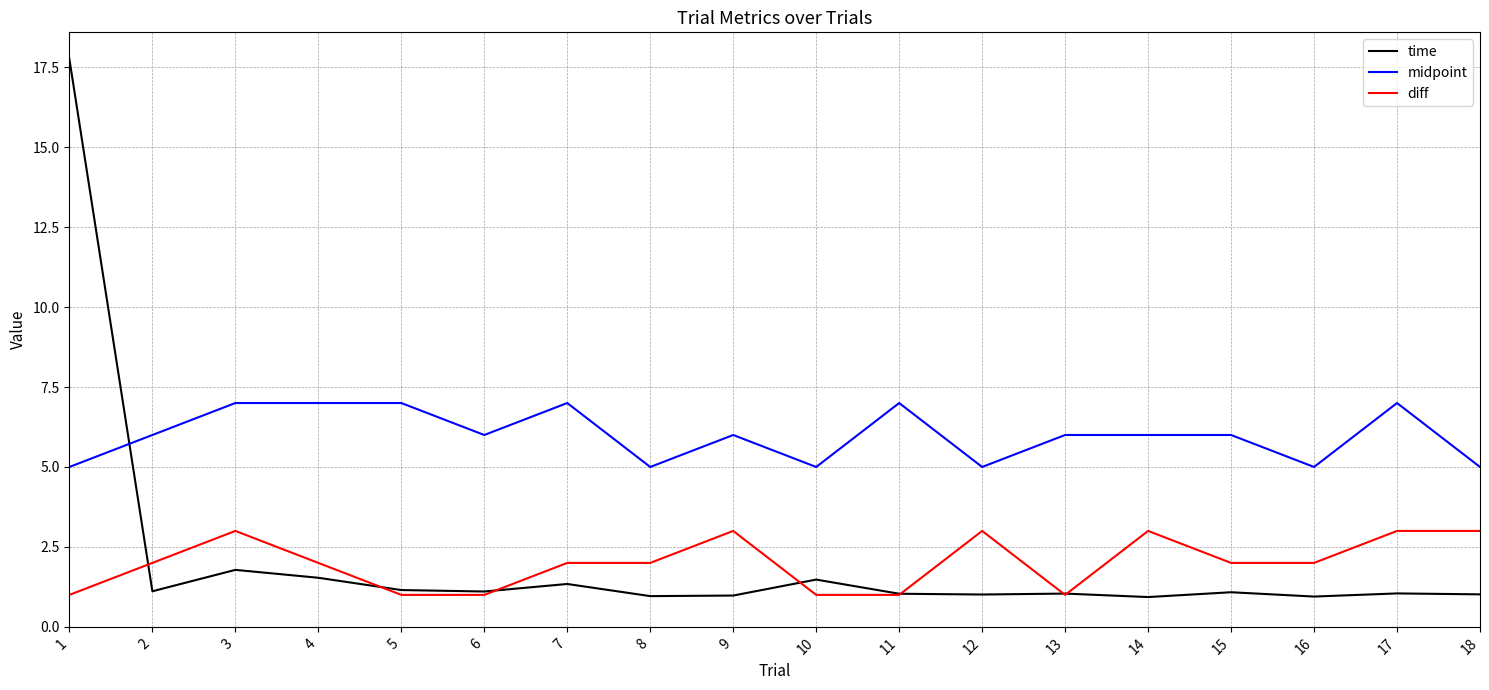

Rank the series at 16 from lowest to highest value.

time, diff, midpoint